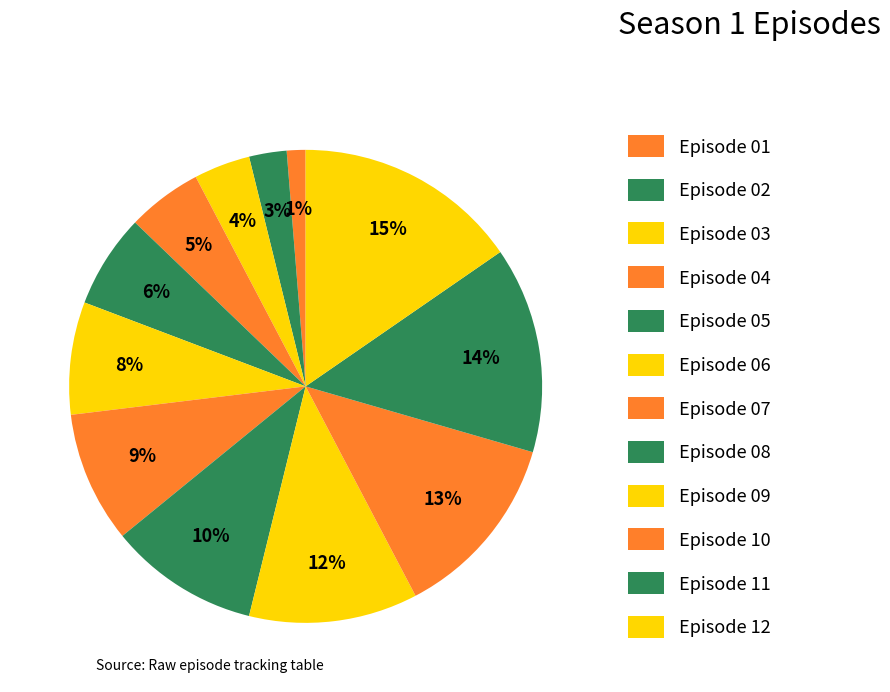

What is the ratio of the value at Episode 12 to the value at Episode 03?

4.0